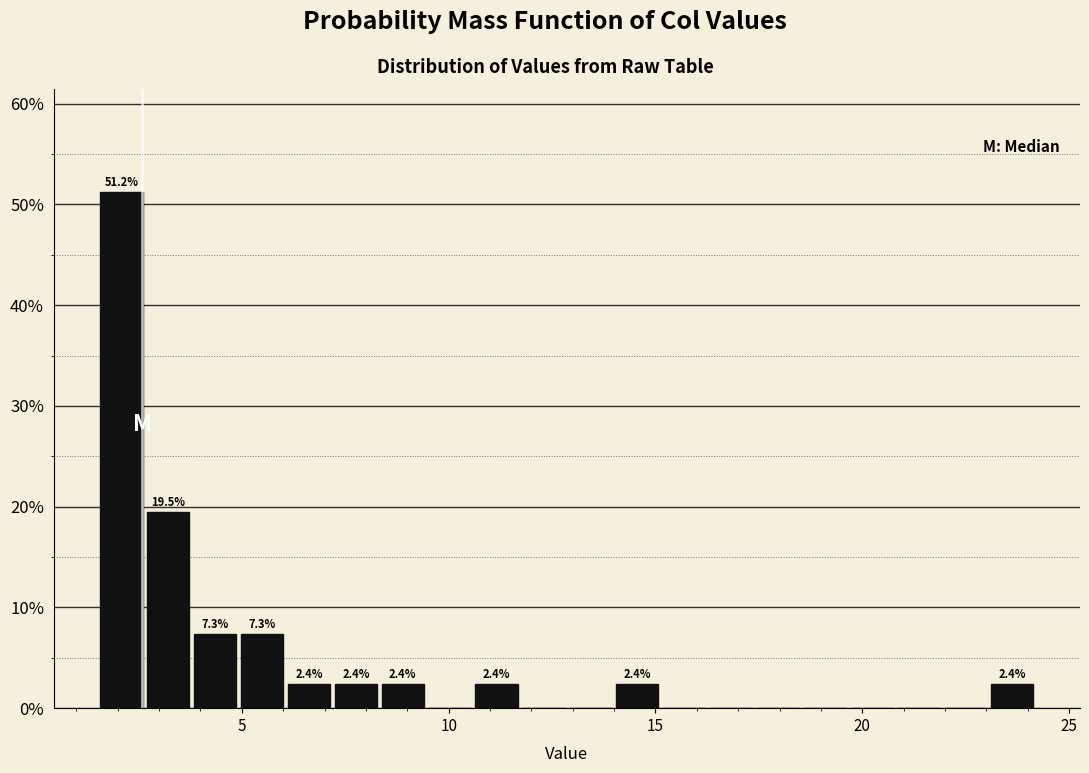

Around what value on the x-axis is the tallest bar? Give the approximate position of its centre, as read against the axis.

2.0